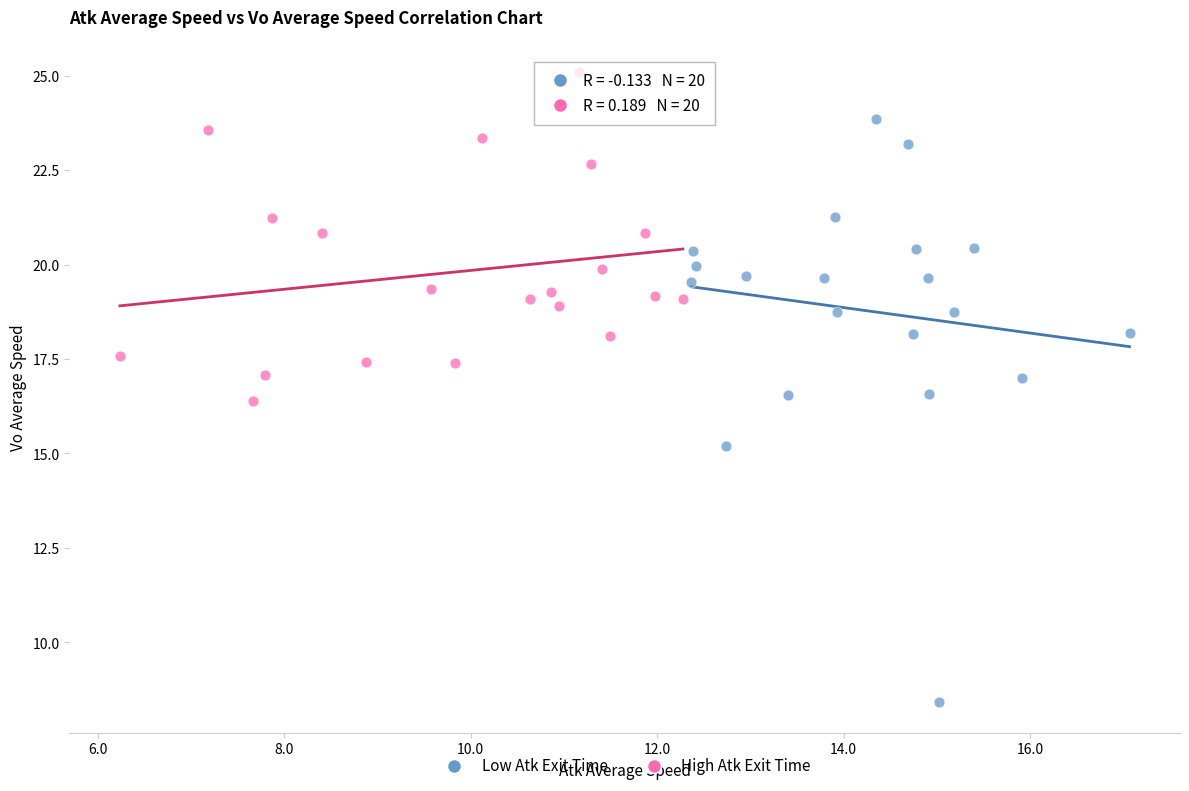

What are all the series names shown in the legend?

Low Atk Exit Time, High Atk Exit Time